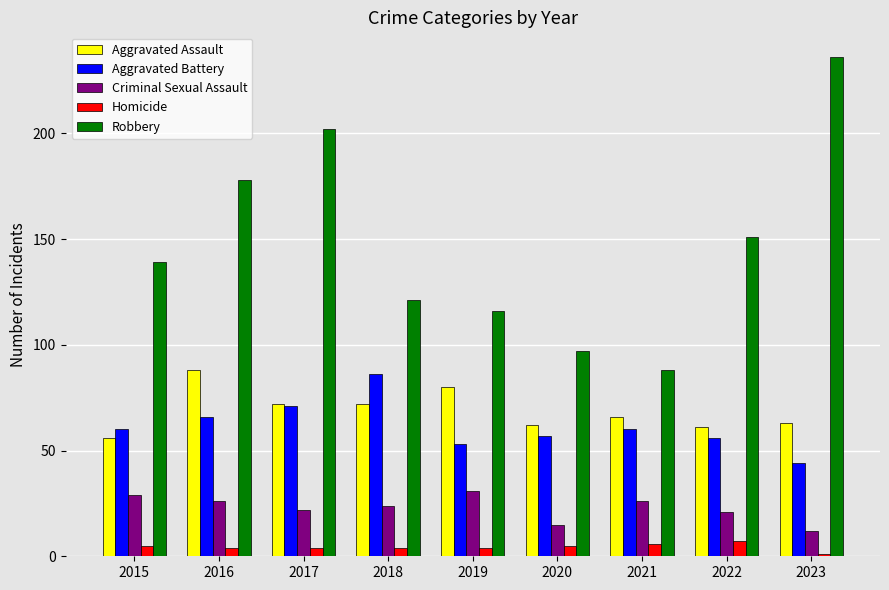

Which series has the widest spread of values?

Robbery